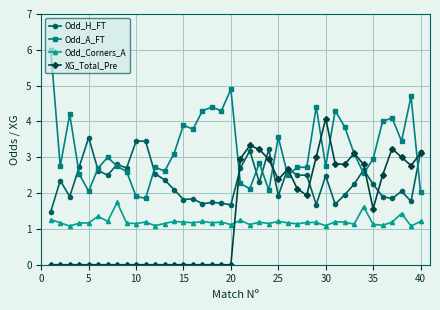

Which series ends up on top after the final intersection of XG_Total_Pre and Odd_A_FT?

XG_Total_Pre